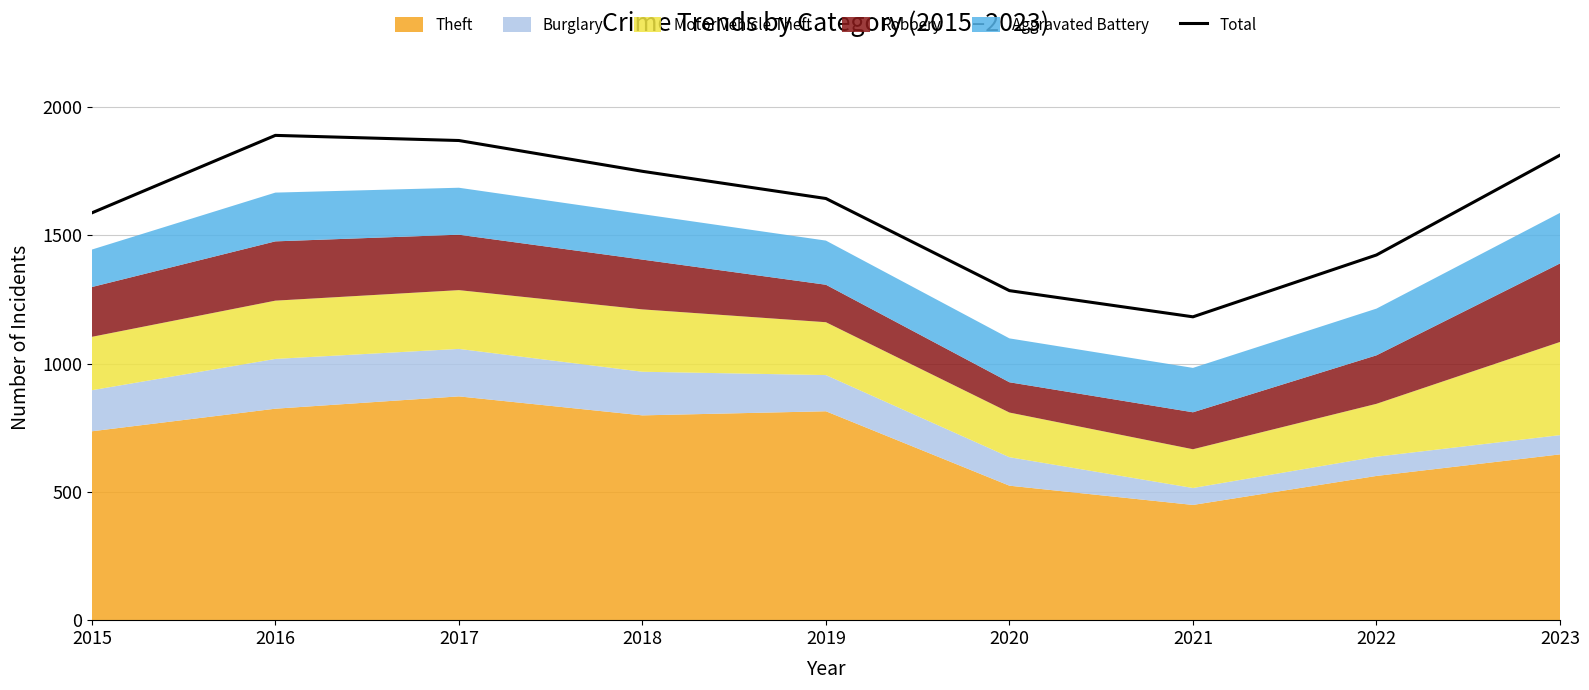

What is the minimum value shown in the chart?

1182